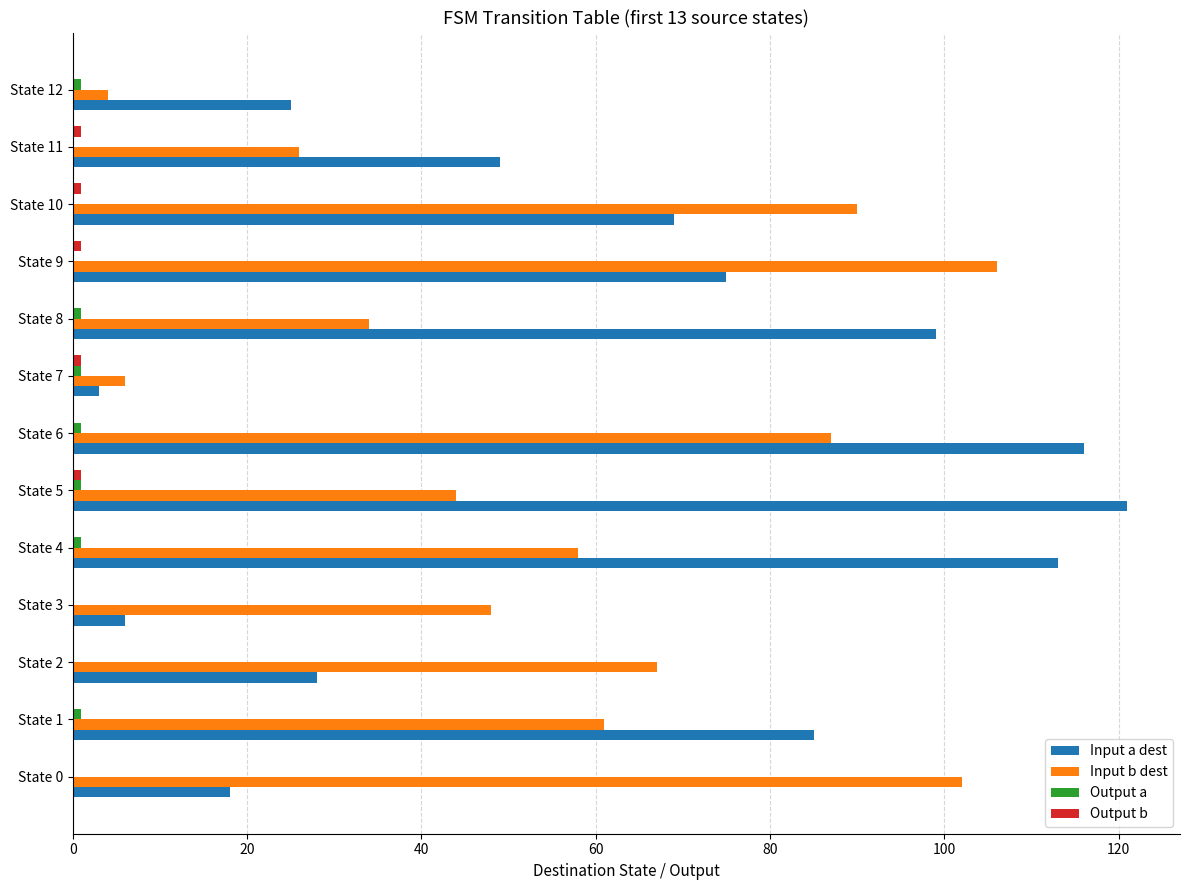

What is the maximum value shown in the chart?

121